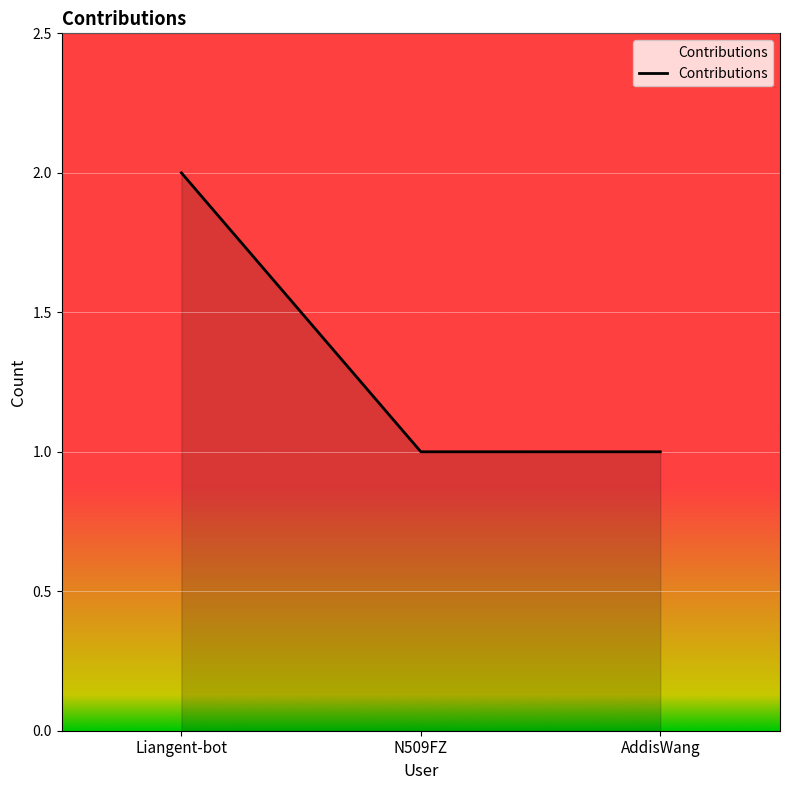

Which label corresponds to the largest value in the chart?

Liangent-bot